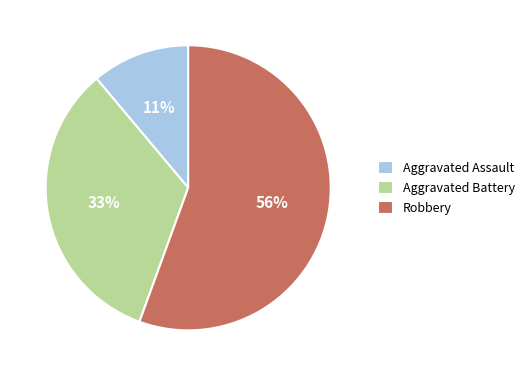

To the nearest percent, what is the combined percentage of Aggravated Battery and Robbery?

89%